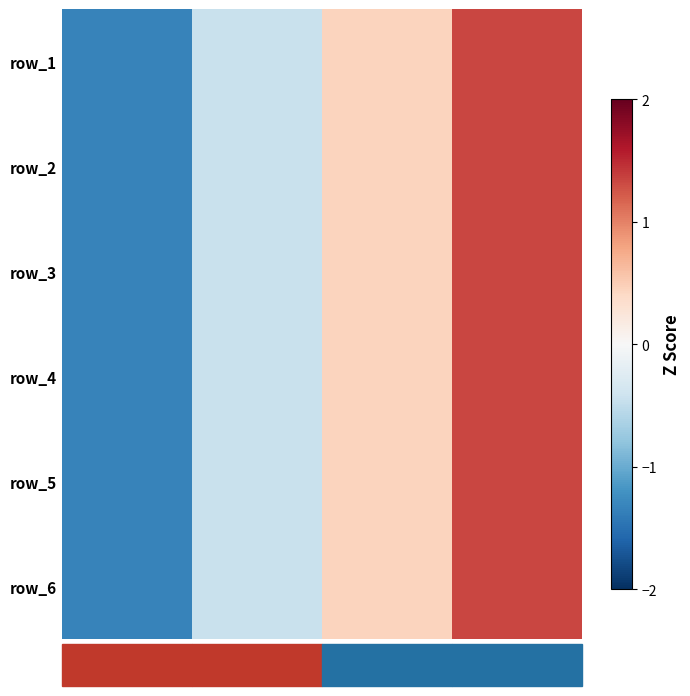

Count the number of categories in the chart.

4